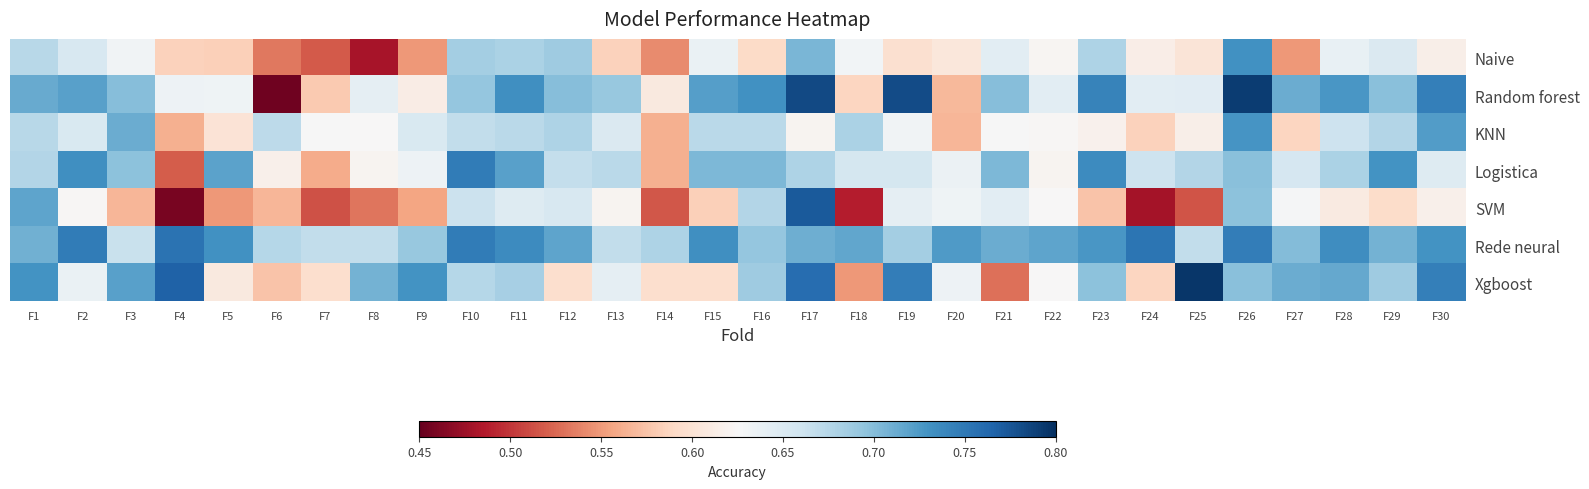

Which series has the largest total across all categories?

Rede neural